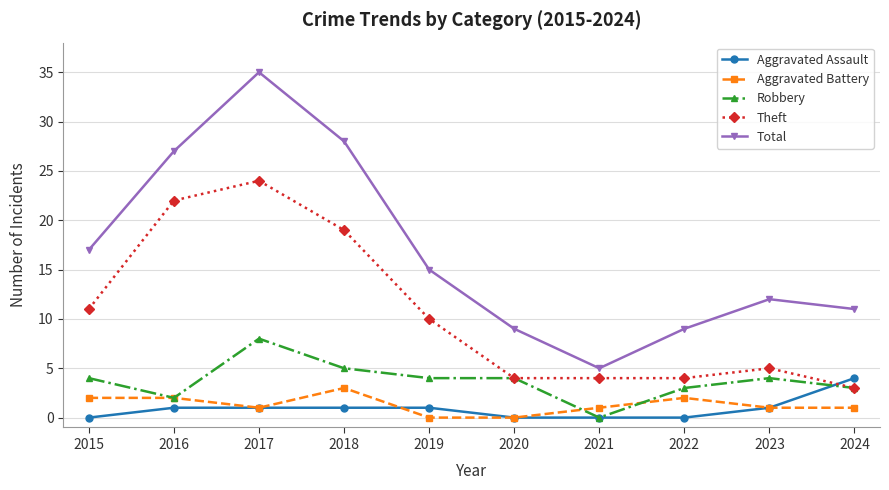

Rank the series by their maximum value, from lowest to highest.

Aggravated Battery, Aggravated Assault, Robbery, Theft, Total